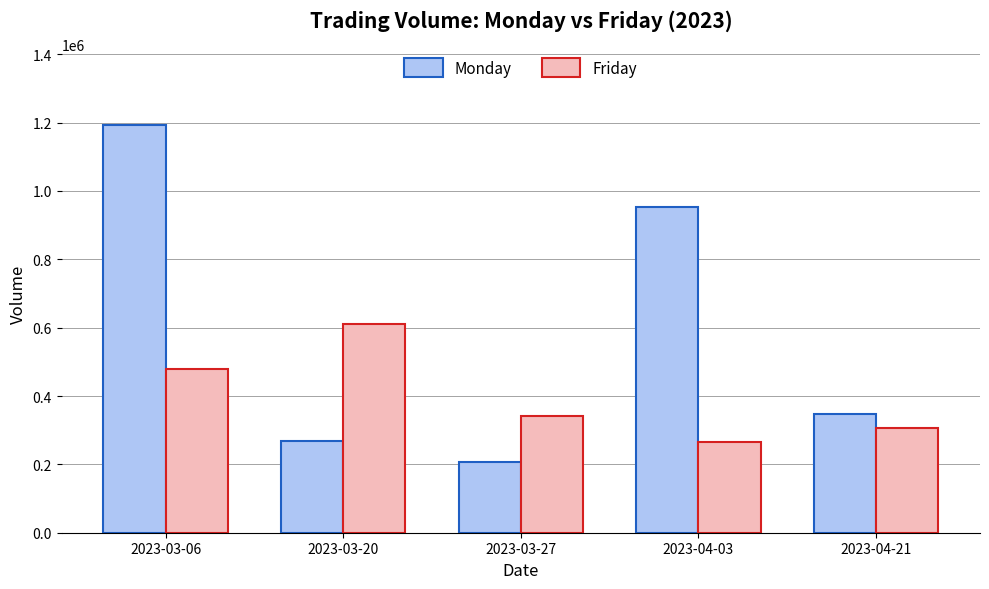

What is the label of the 5th bar from the left?

2023-04-21